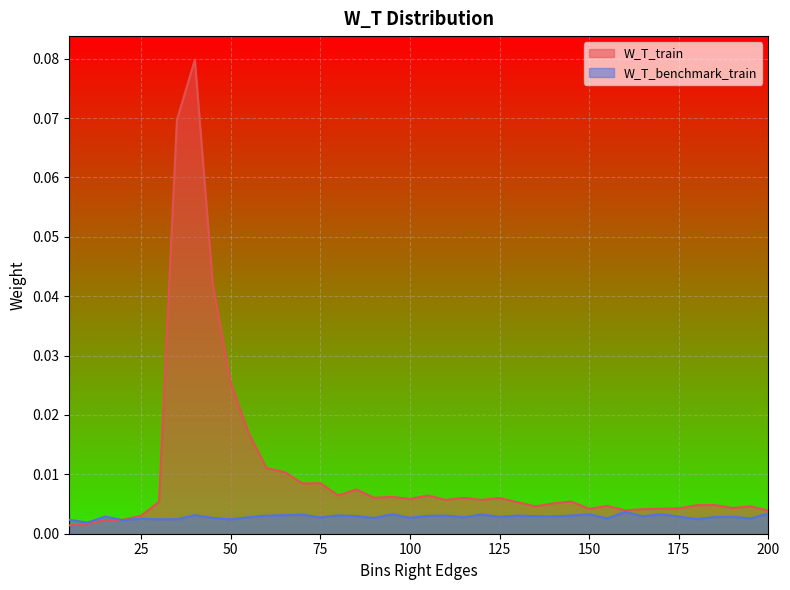

Is it true that W_T_benchmark_train equals 0.0 at 80?

True